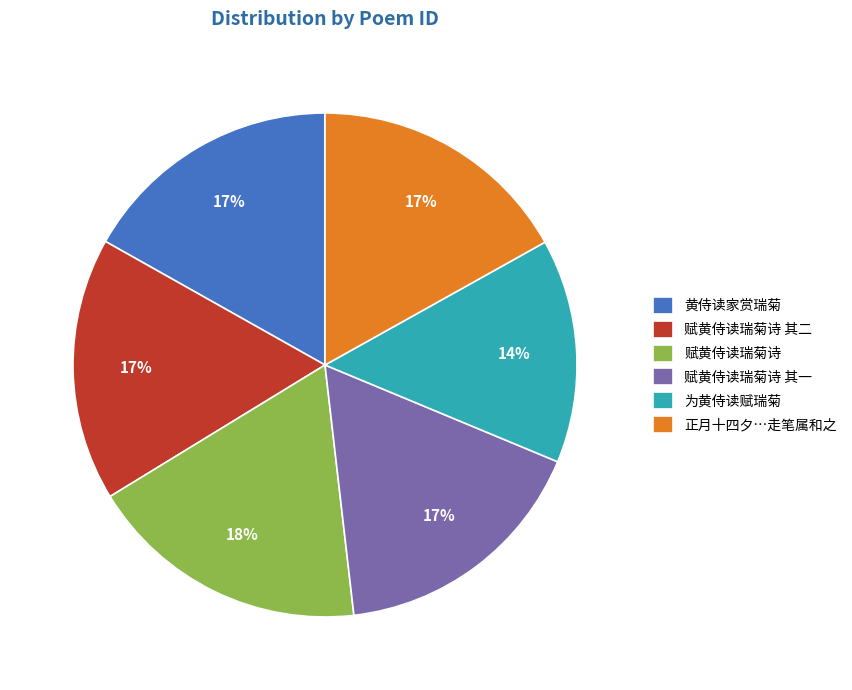

What percentage is the 黄侍读家赏瑞菊 slice, to the nearest percent?

17%